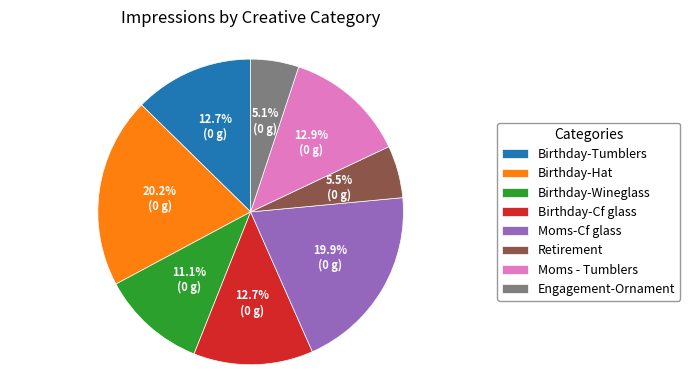

Which has a higher value, Birthday-Hat or Birthday-Tumblers?

Birthday-Hat